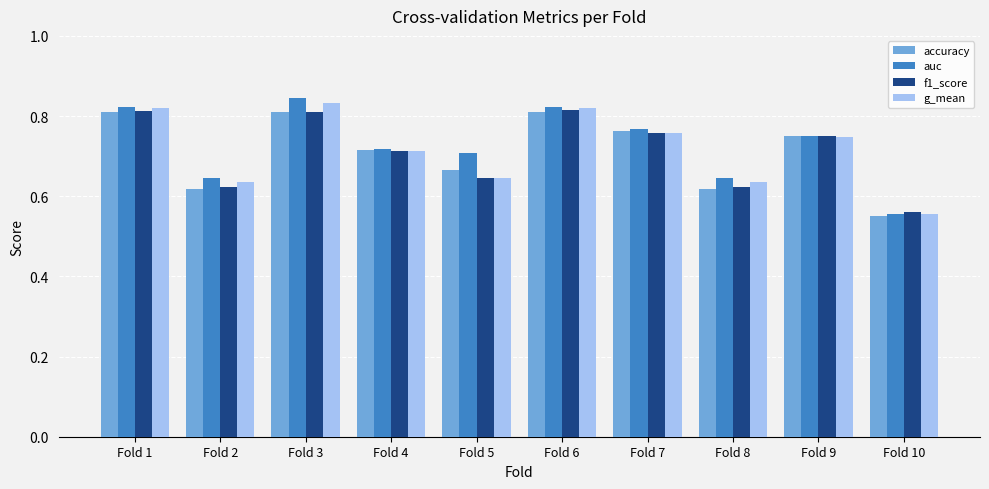

Where is accuracy nearest to the value 0?

Fold 10